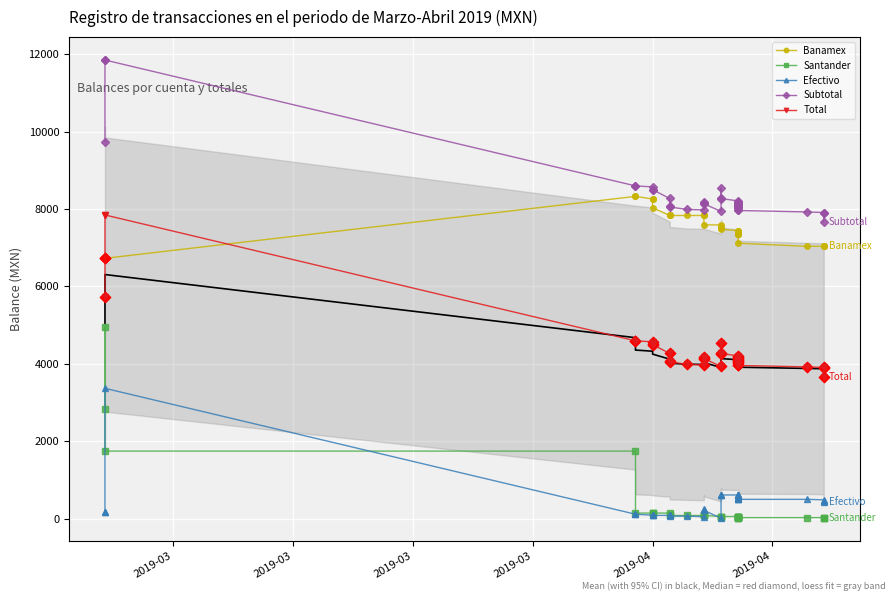

Which series contains the highest Y value?

Subtotal